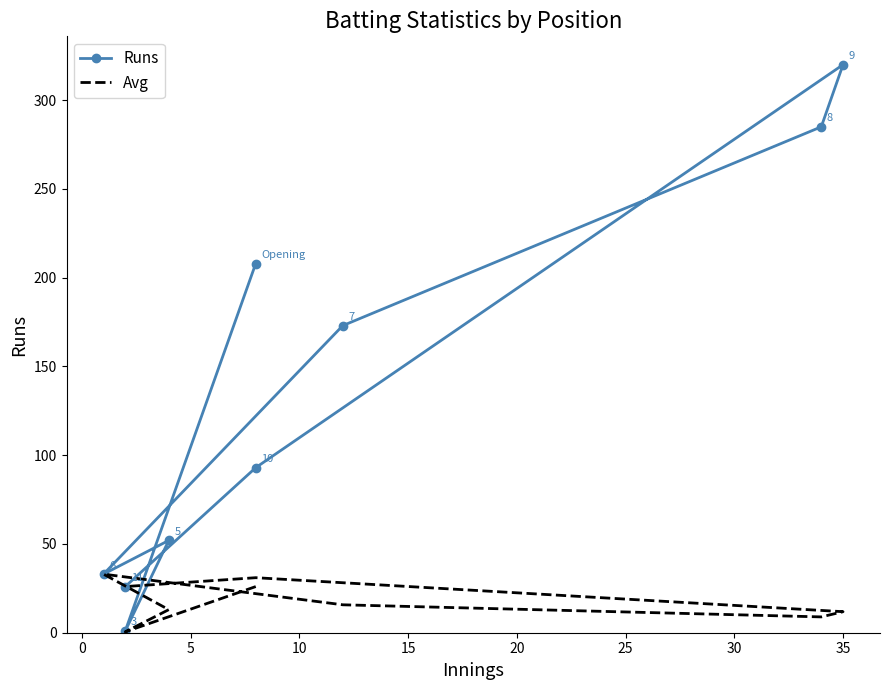

Between 5 and 30, which series saw the biggest shift?

Runs